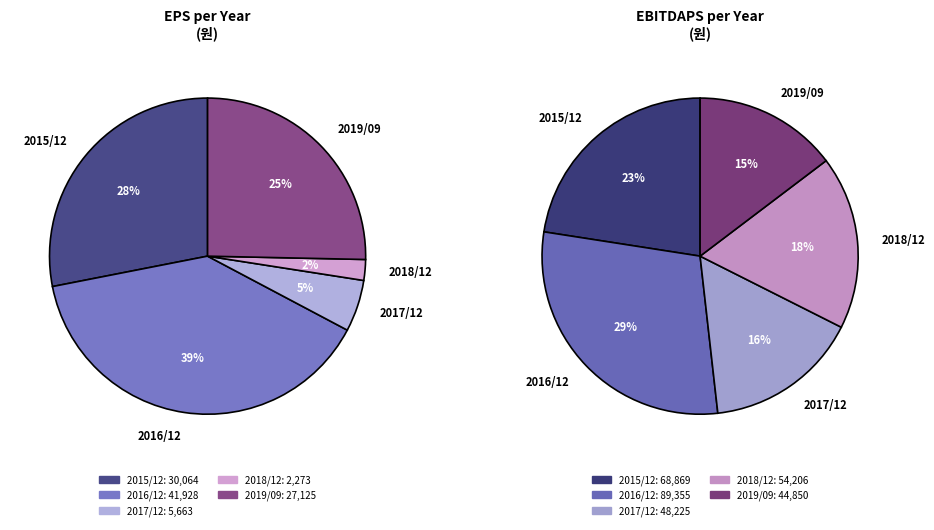

To the nearest percent, what is the combined percentage of 2017/12 and 2015/12?

33%